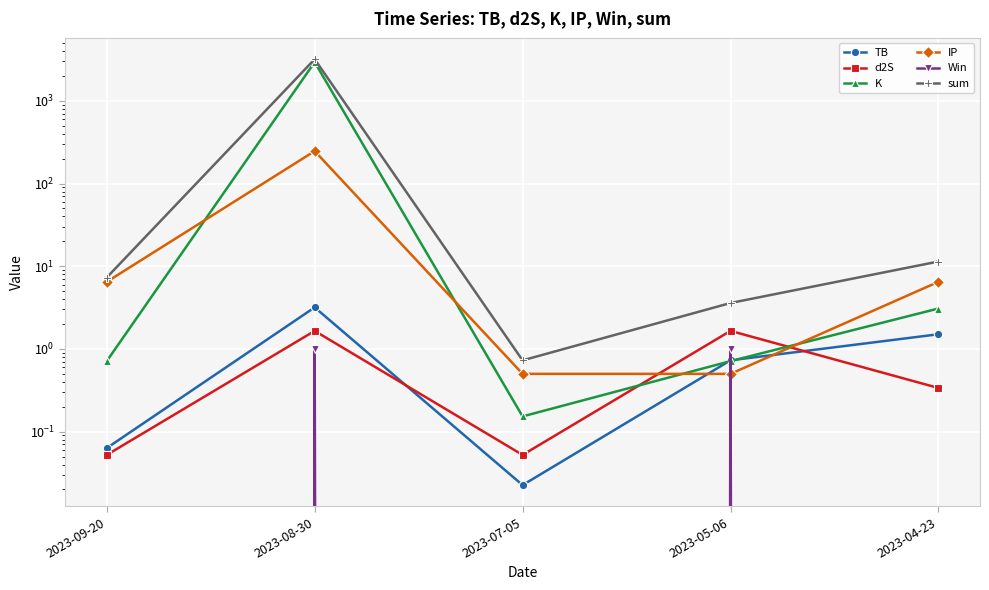

What is the label of the 3rd point from the right?

2023-07-05